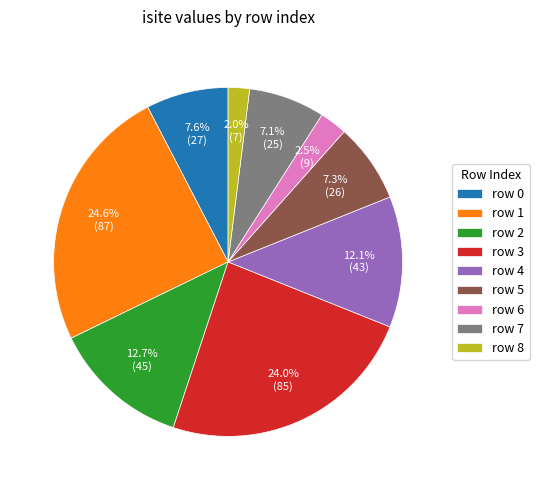

How many slices are in this pie chart?

9